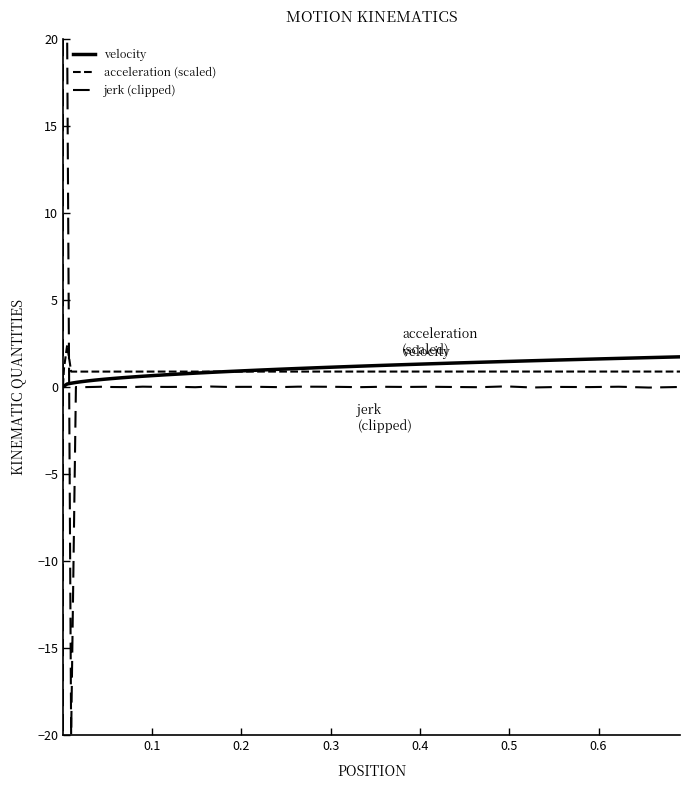

How many lines are shown in the chart?

3